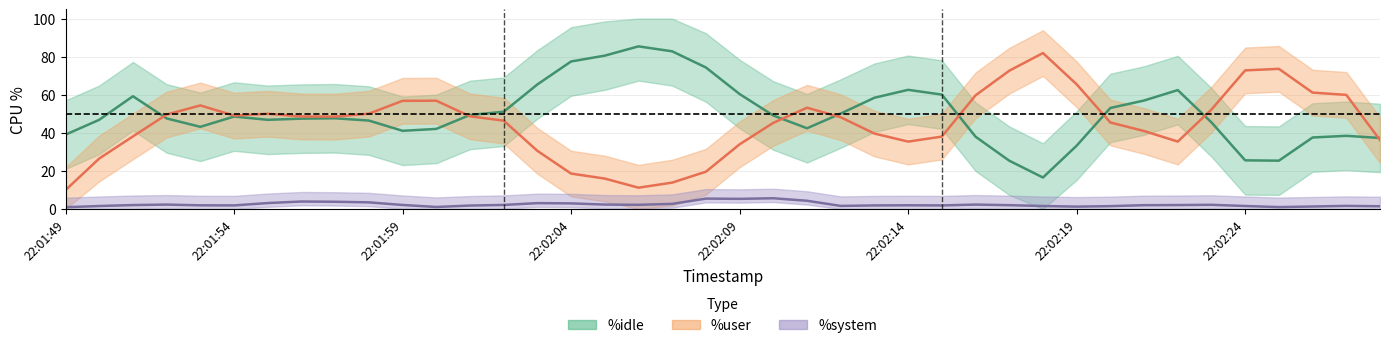

Is the value of %system at 22:01:54 greater than the value of %user at 22:02:28?

No